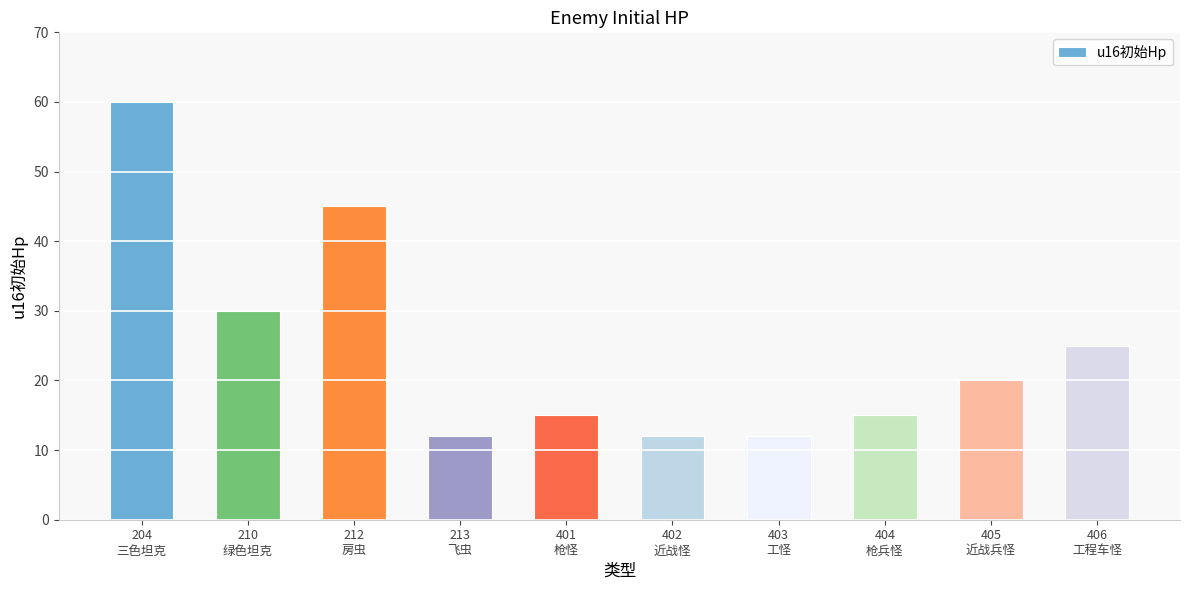

The chart shows a value of 16 at 402
近战怪. True or false?

False